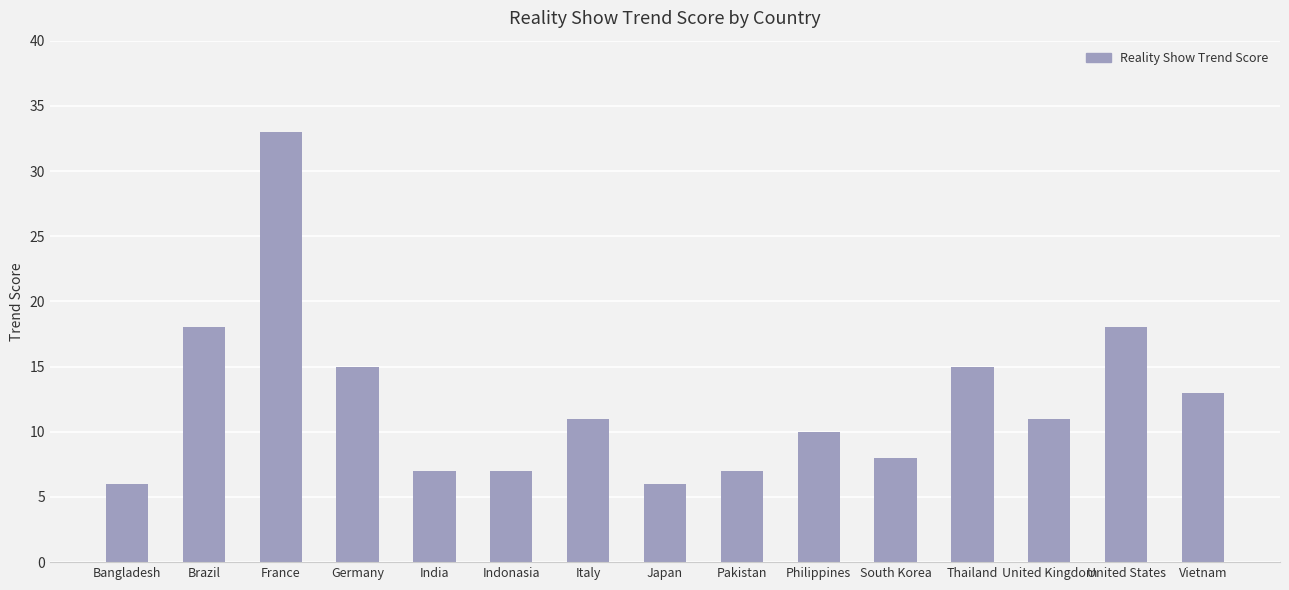

What is the maximum value shown in the chart?

33